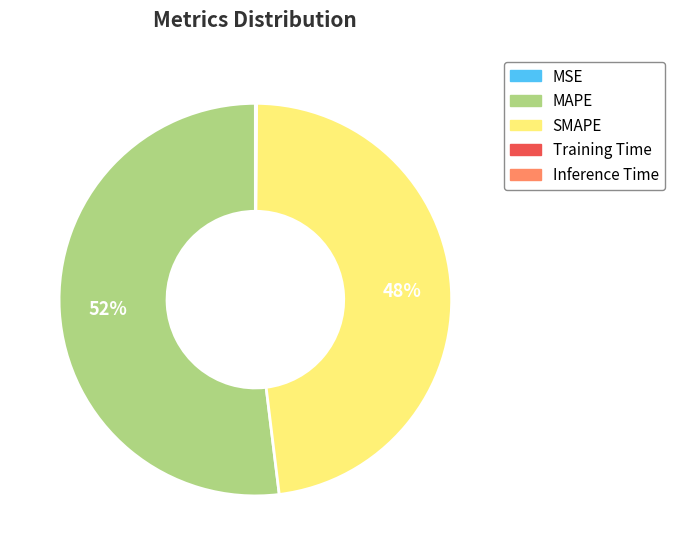

Which category accounts for the majority?

MAPE